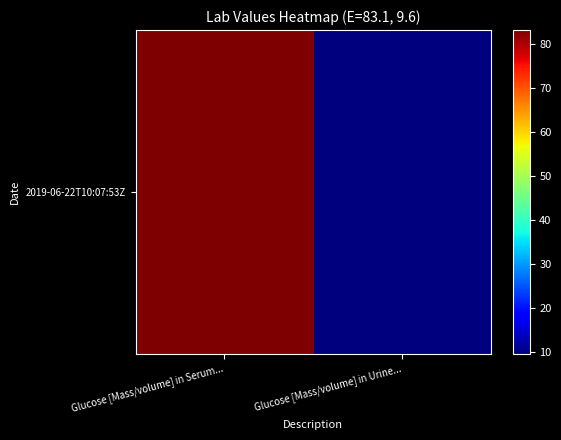

The value at Glucose [Mass/volume] in Serum... is 32.6. True or false?

False